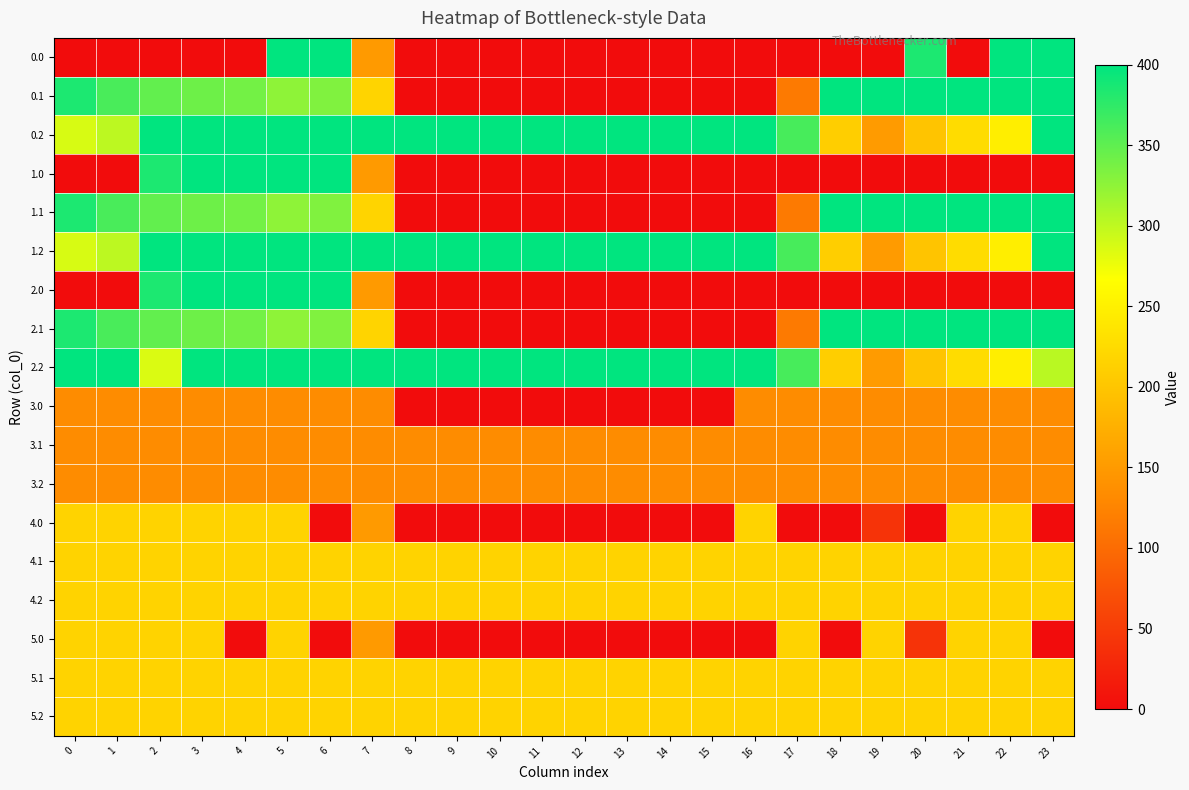

Between 20 and 4, which is larger?

20